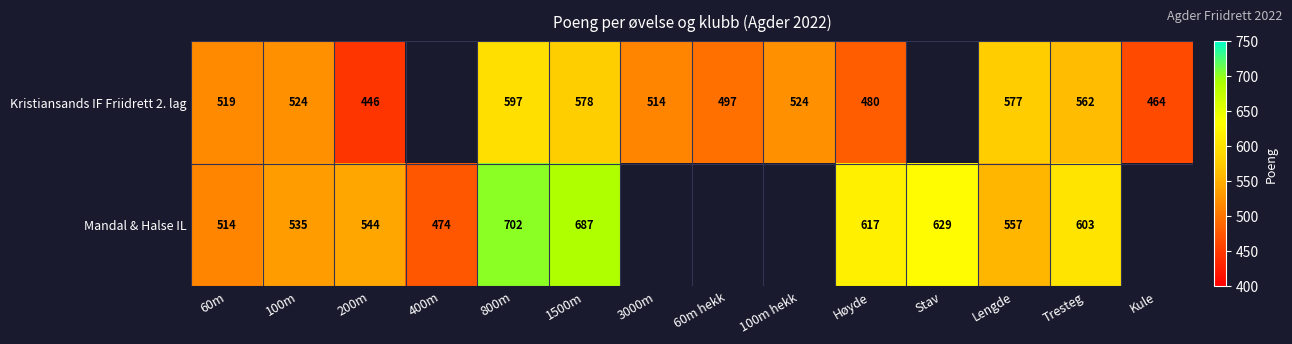

At 60m, list the series in order from largest to smallest.

Kristiansands IF Friidrett 2. lag, Mandal & Halse IL